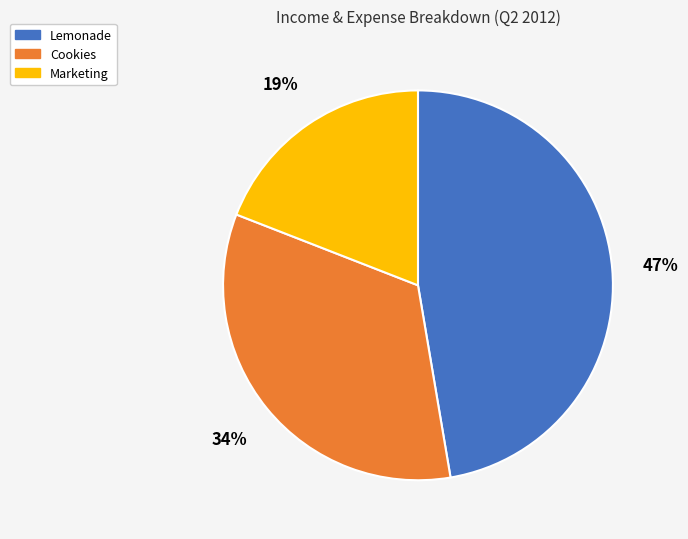

How many segments does this pie chart have?

3